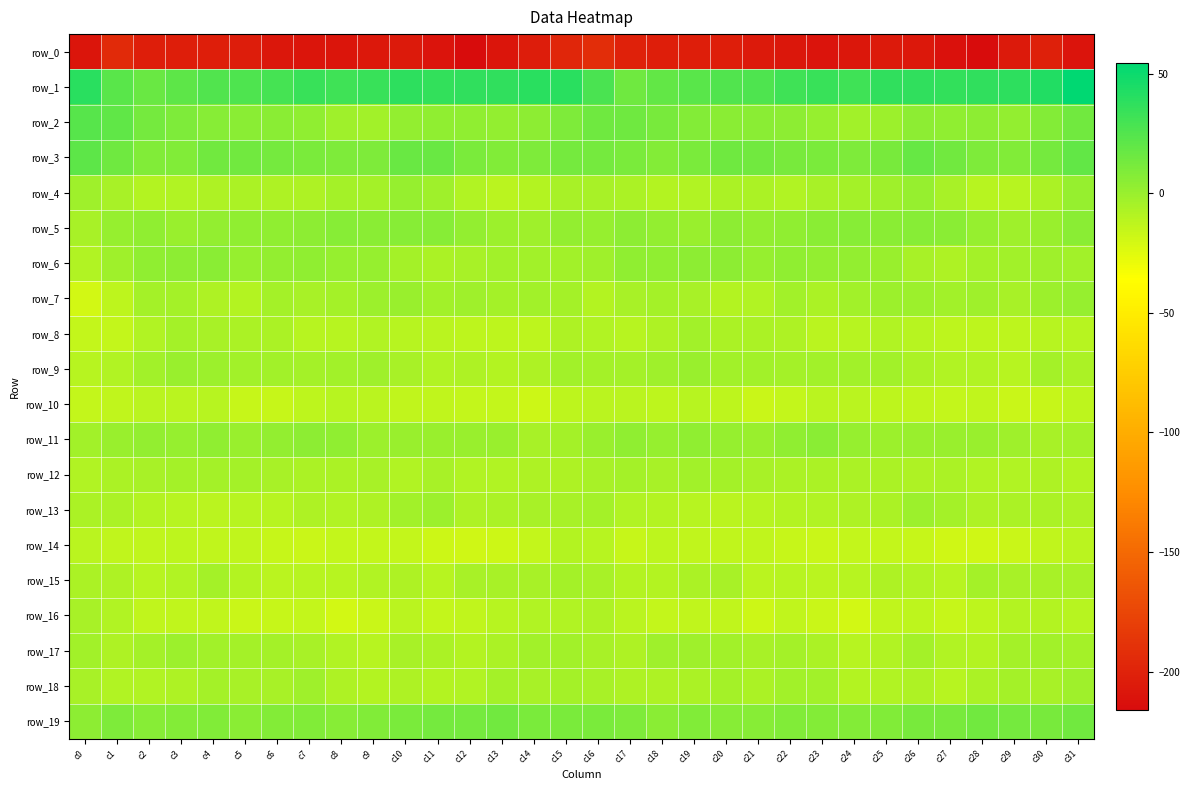

List the labels in order of row_12 value, smallest first.

c31, c0, c13, c28, c29, c12, c10, c30, c26, c14, c15, c23, c8, c7, c24, c27, c22, c1, c25, c6, c9, c11, c18, c2, c16, c21, c17, c5, c20, c3, c4, c19